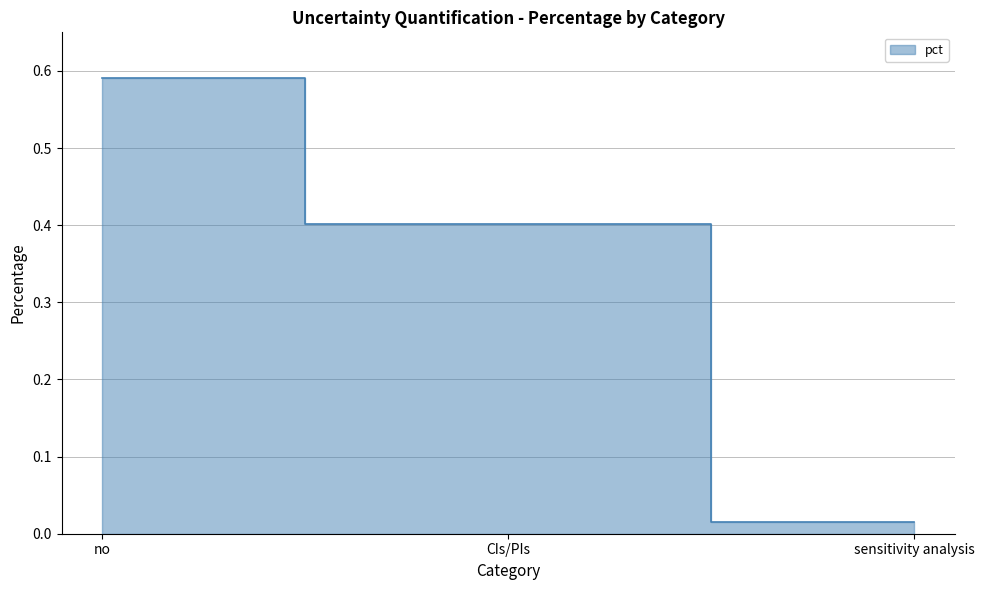

What is the sum of the values at no and CIs/PIs?

1.0